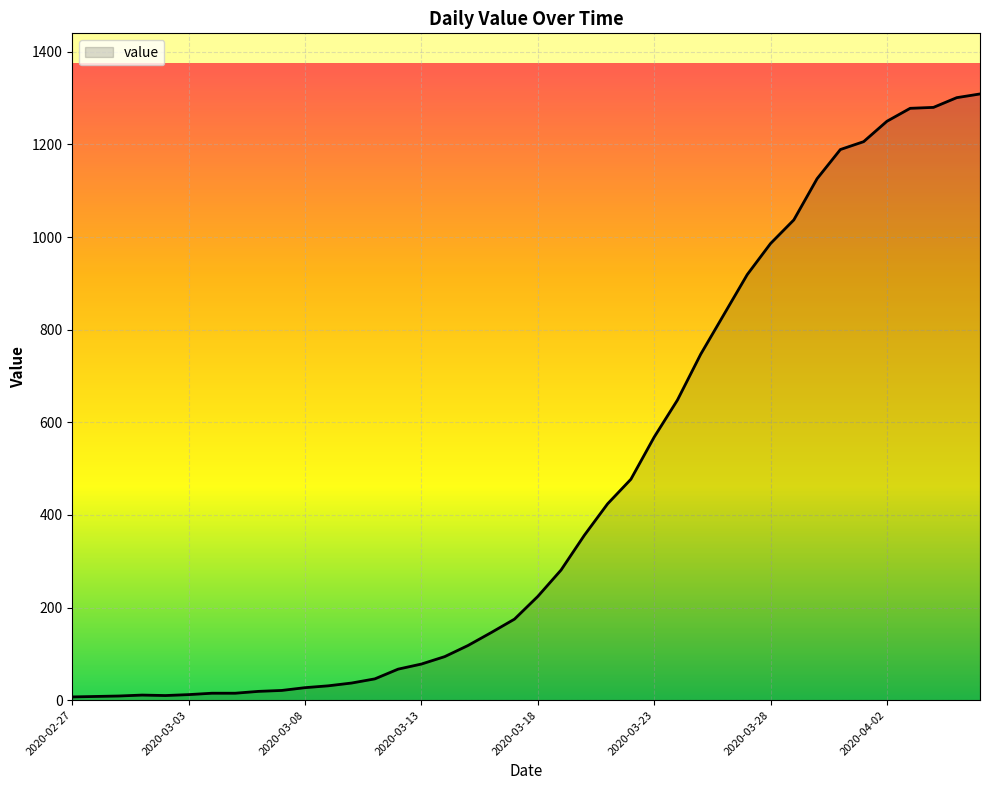

What is the difference between the maximum and minimum values?

1302